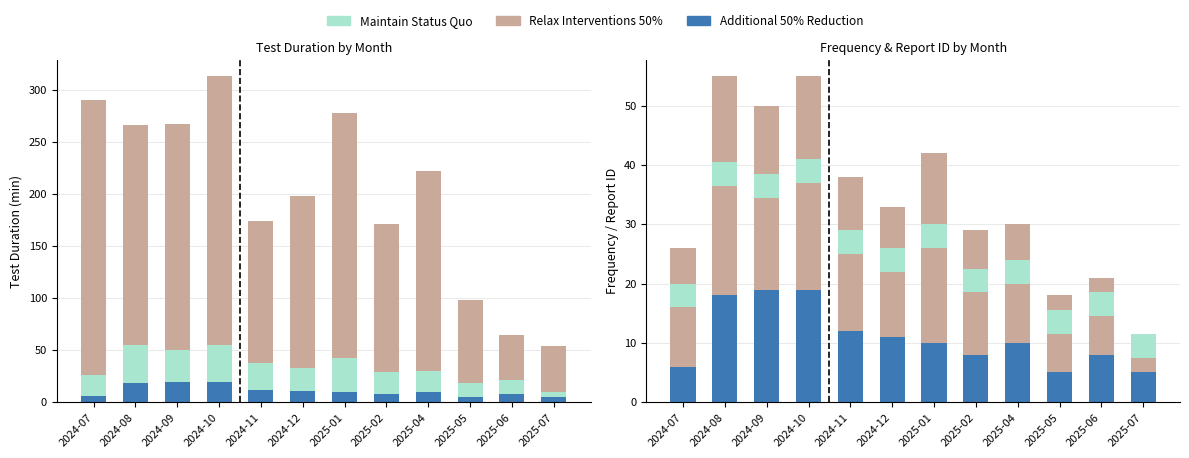

What are all the series names shown in the legend?

Relax Interventions 50%, Maintain Status Quo, Additional 50% Reduction